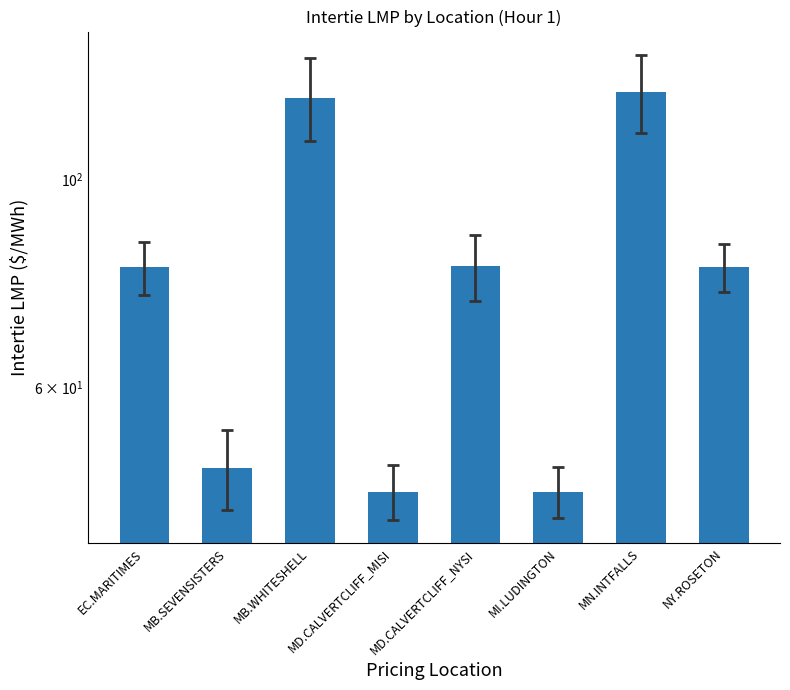

List the labels in order of value, smallest first.

MD.CALVERTCLIFF_MISI, MI.LUDINGTON, MB.SEVENSISTERS, EC.MARITIMES, NY.ROSETON, MD.CALVERTCLIFF_NYSI, MB.WHITESHELL, MN.INTFALLS